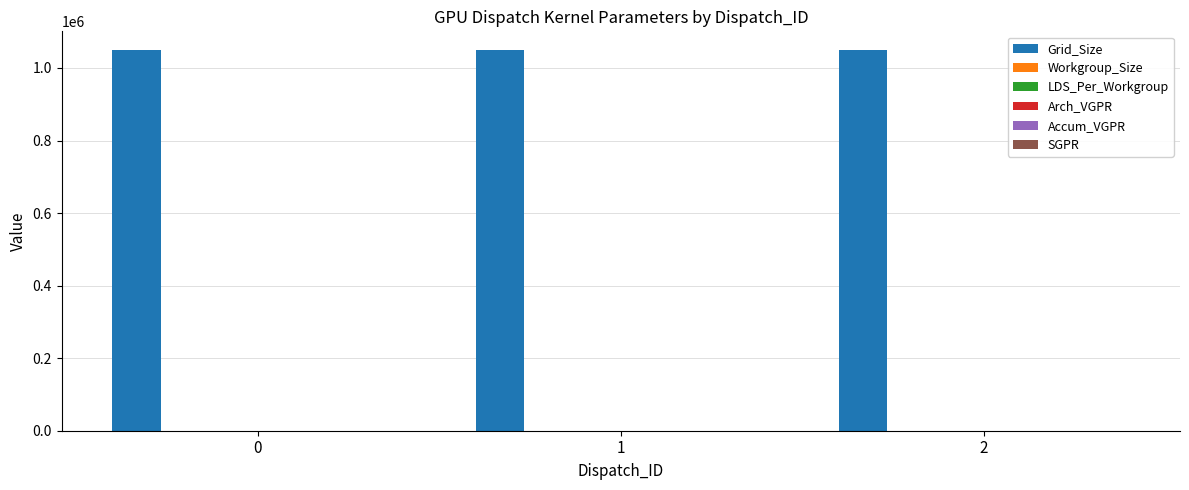

What is the total value across all series at 2?

1048856